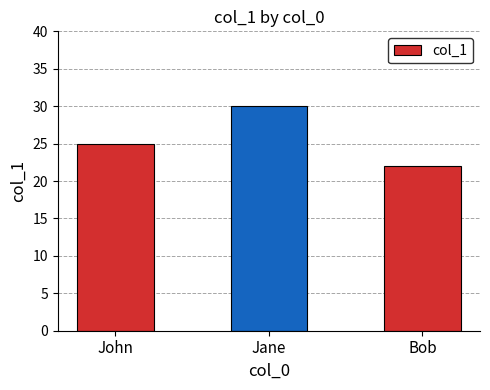

What is the label of the 3rd bar from the left?

Bob